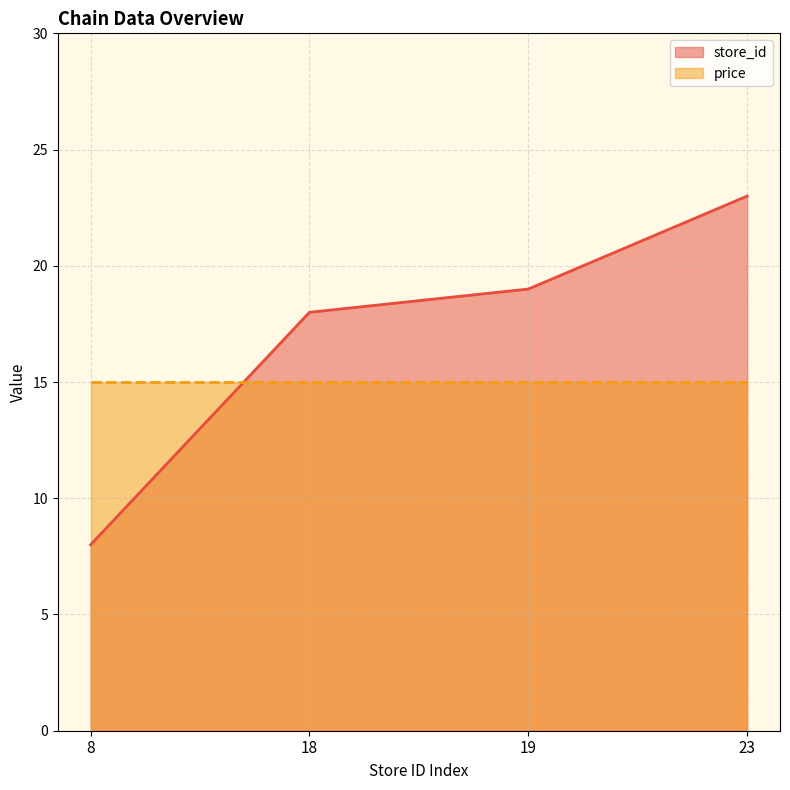

The value at 23 is 41. True or false?

False